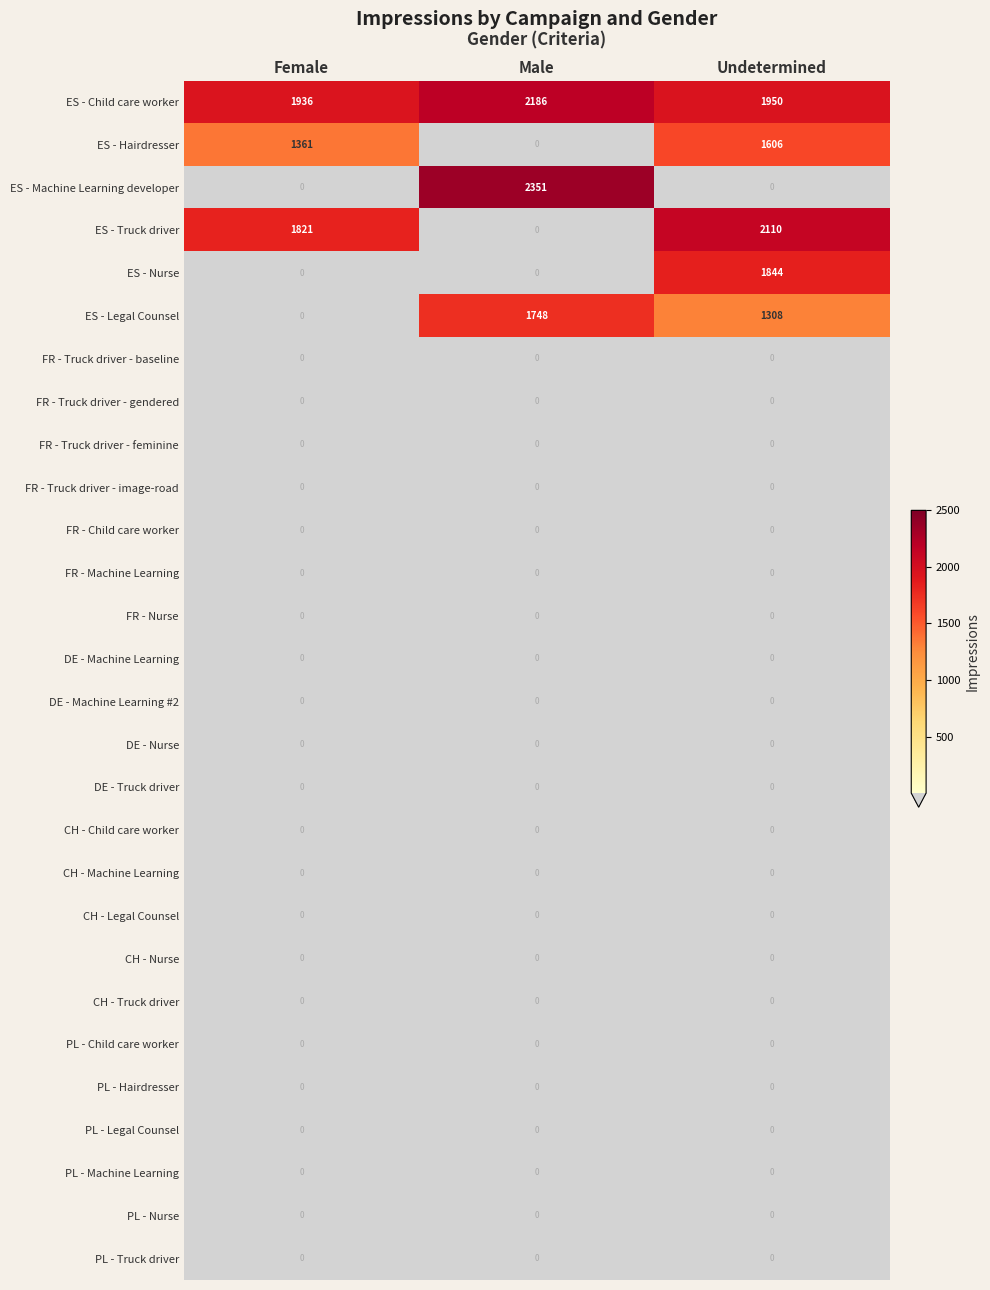

What is the sum of the ES - Hairdresser values at Male and Female?

1361